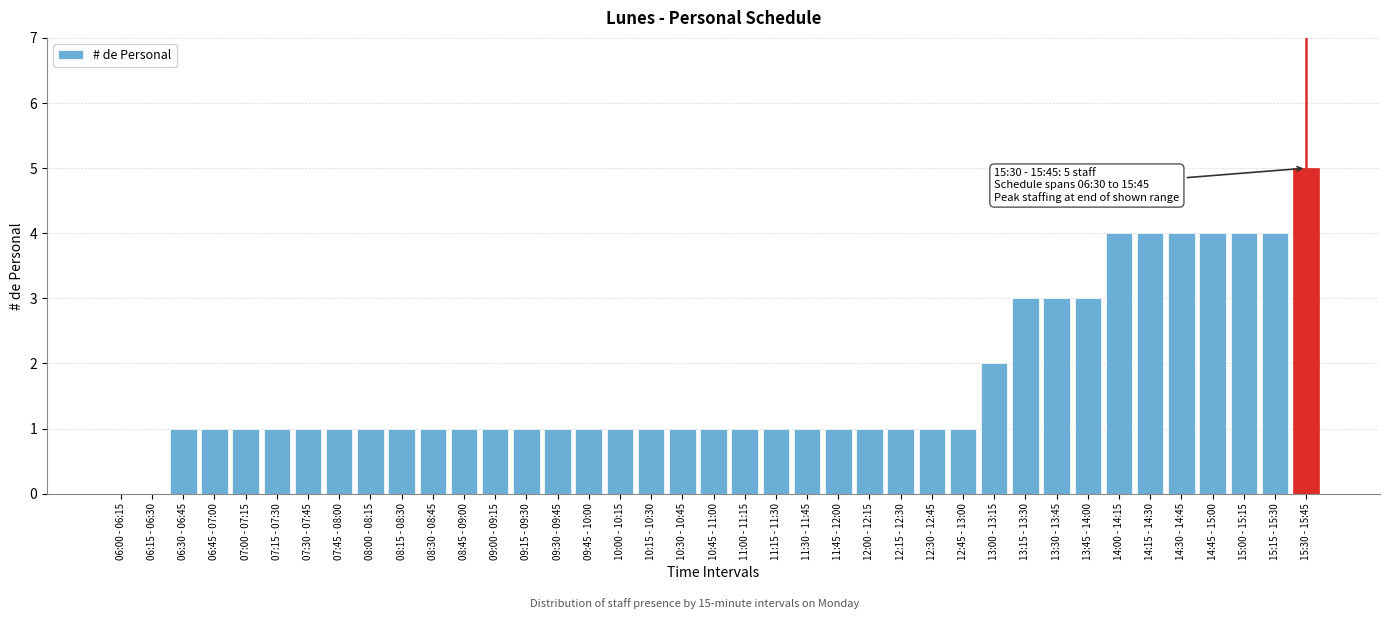

The value at 07:15 - 07:30 is 0. True or false?

False